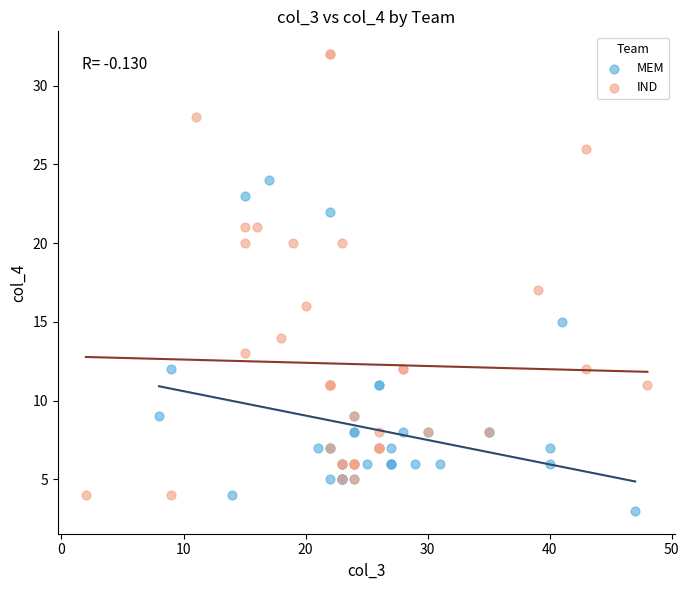

Which series has the largest Y range (max minus min)?

IND